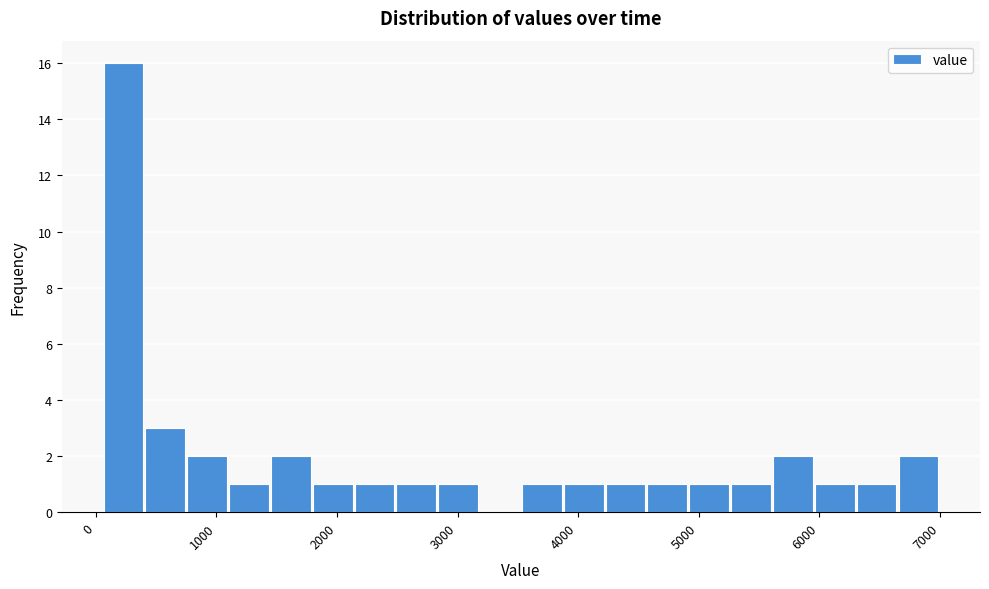

Read against the x-axis, roughly where is the centre of the tallest bar?

200